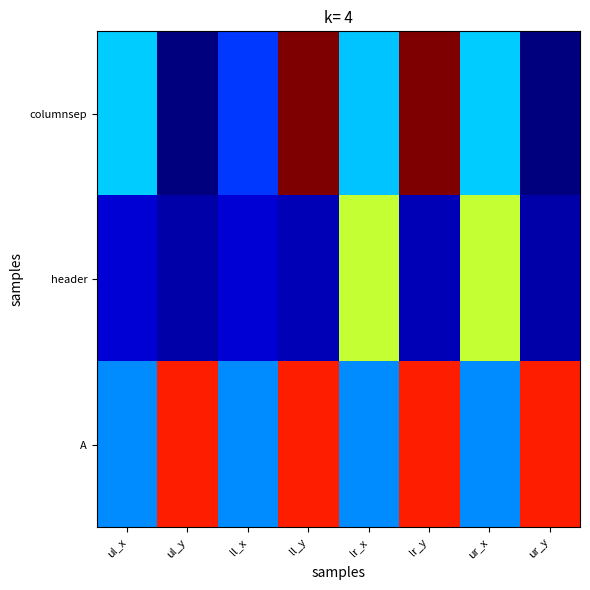

Which series has the largest range (max minus min)?

columnsep